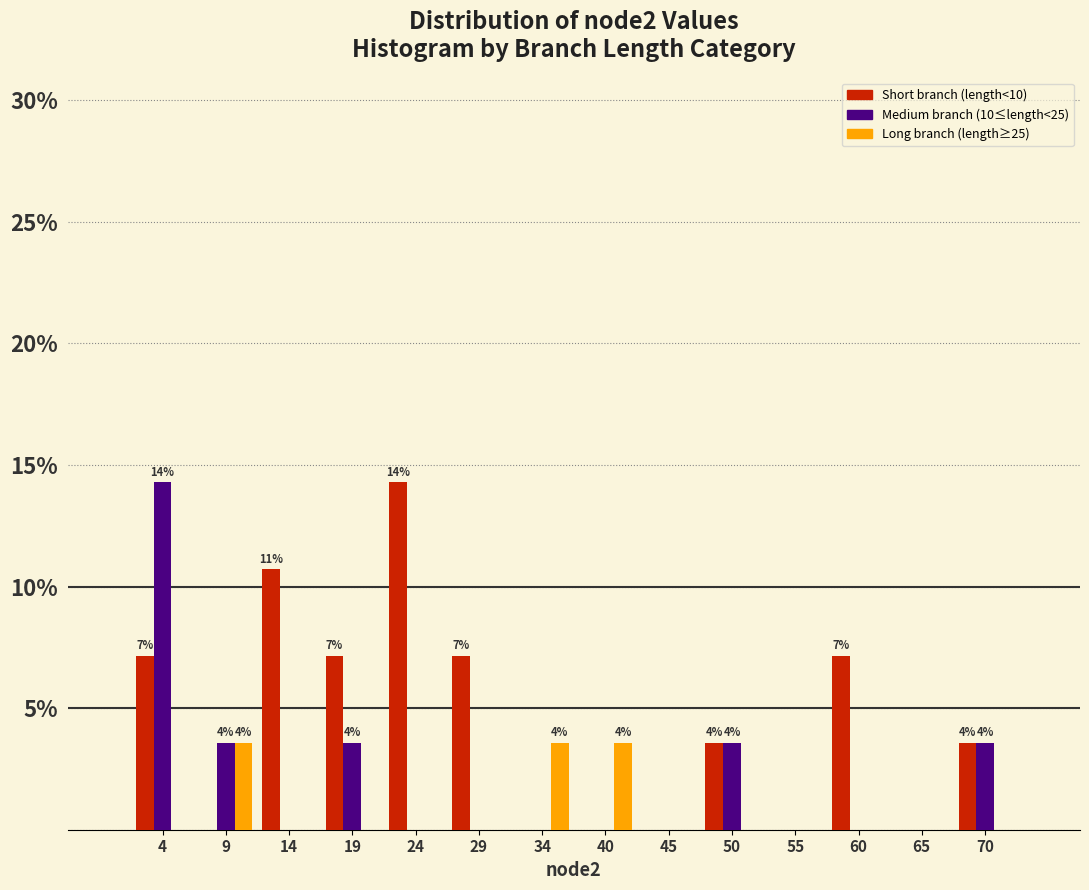

In the Short branch (length<10) series, which range on the x-axis has the tallest bar?

22 to 27